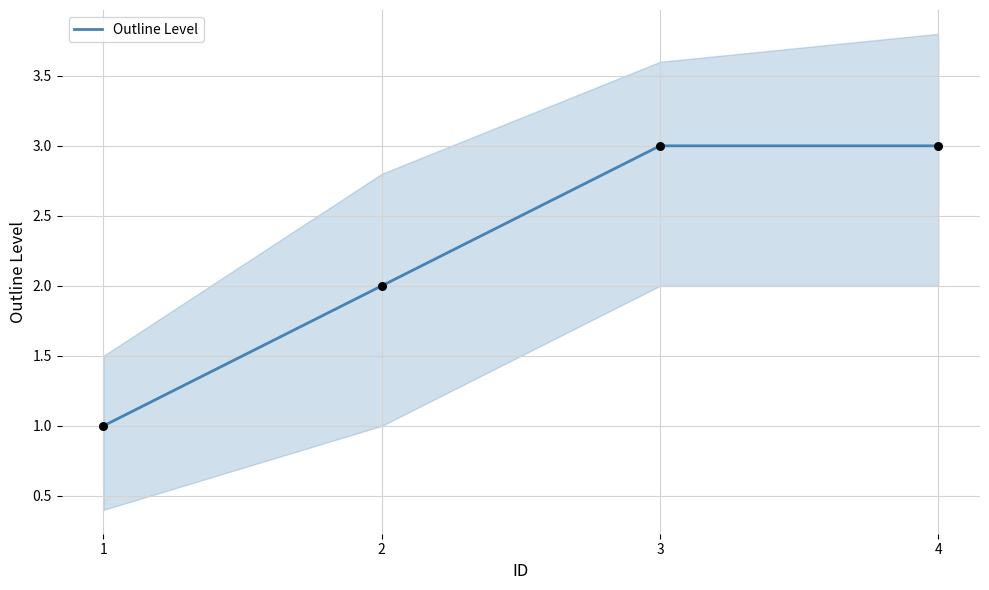

Between 3 and 2, which is larger?

3